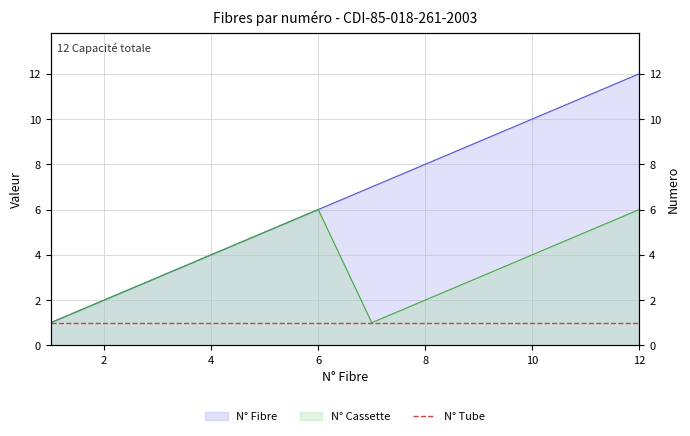

At which category does the chart reach its minimum across all series?

1